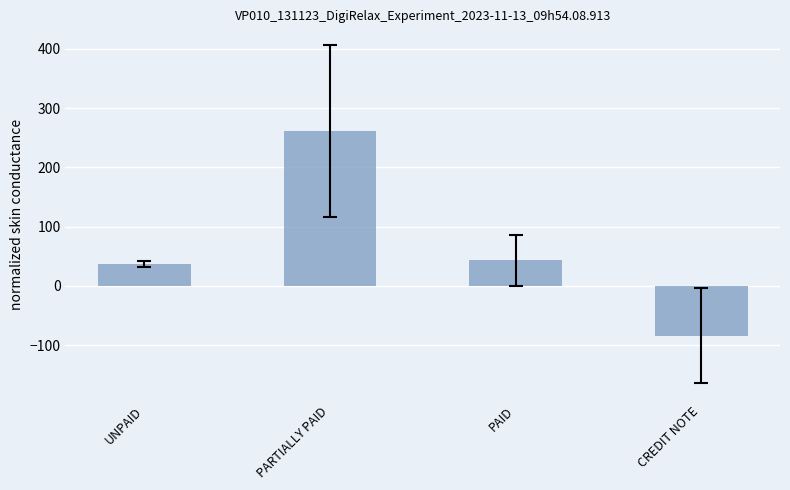

What is the label of the 3rd bar from the left?

PAID